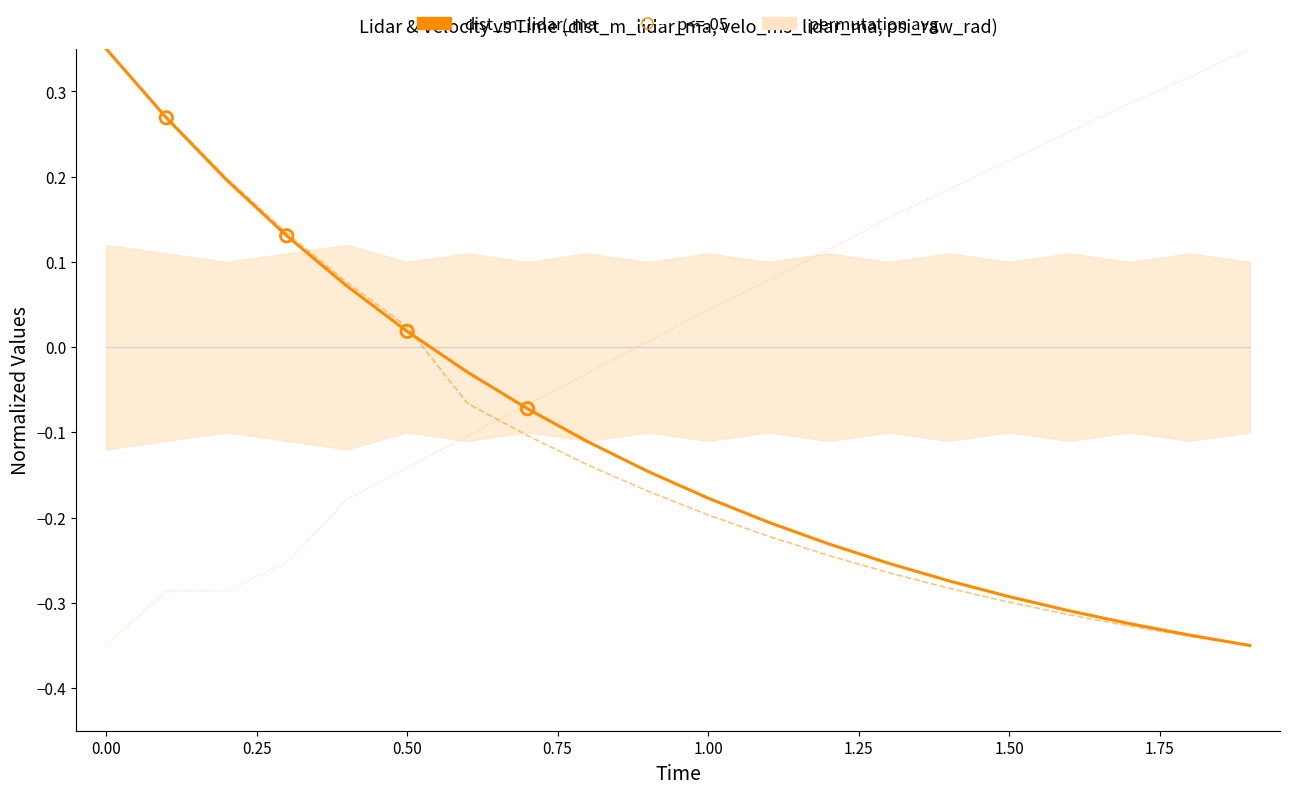

Which series contains the lowest Y value?

dist_m_lidar_ma